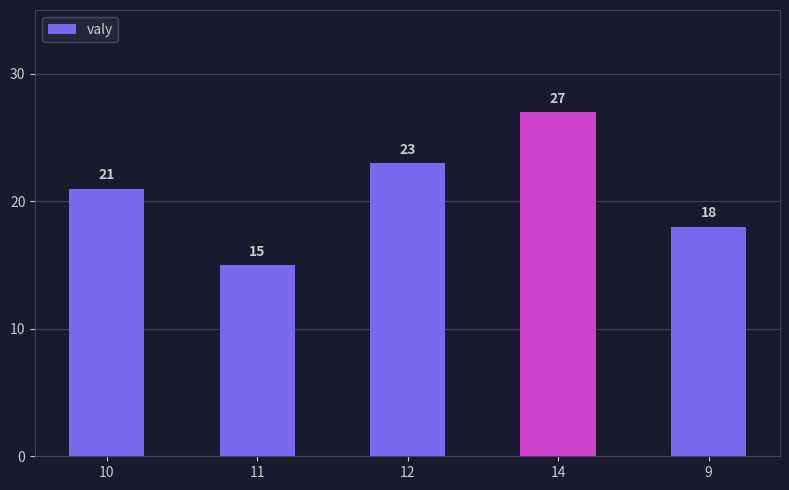

What is the change in value from 11 to 14?

+12